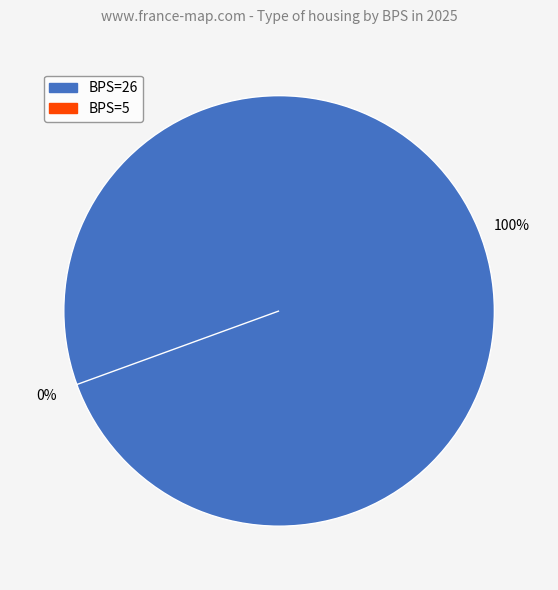

Is it true that 26 is 100% of the pie?

True